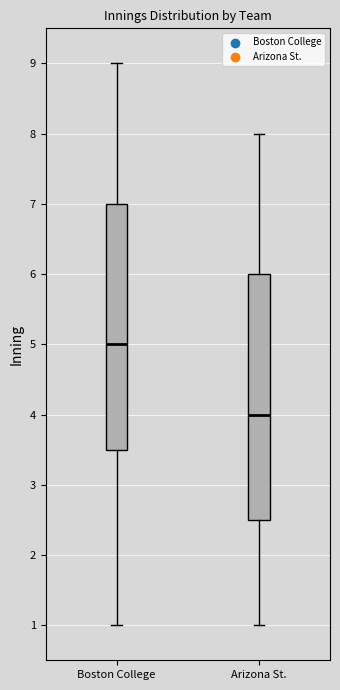

Where does the upper whisker of the box for Arizona St. end on the y-axis? The values are not printed on the chart, so give them approximately, as read against the axis.

8.0